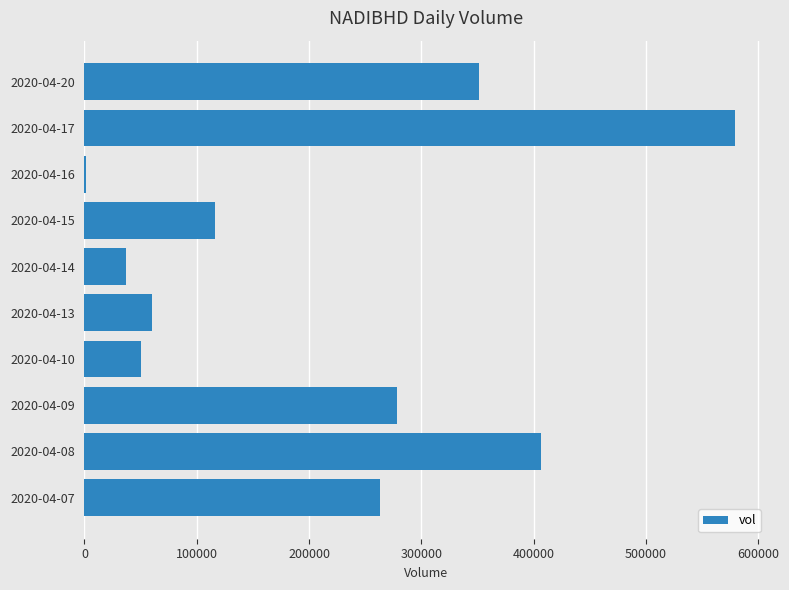

Where is the data nearest to the value 290050?

2020-04-09